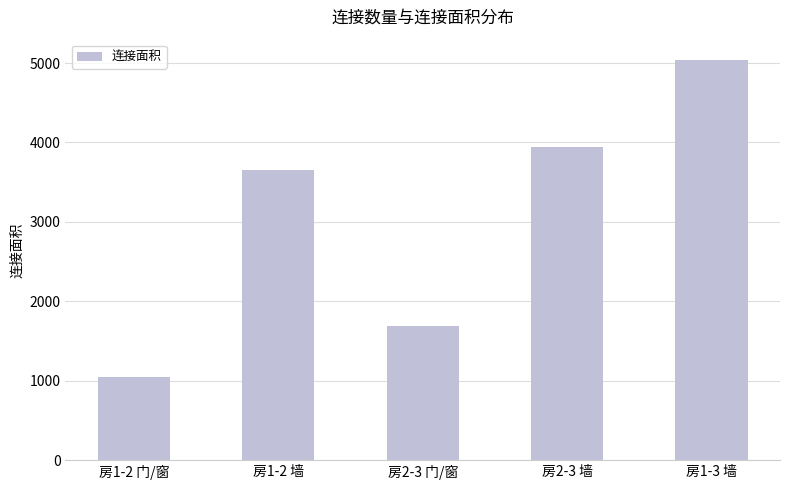

Reading right to left, extract all data points from this chart.

房1-3 墙=5042	房2-3 墙=3944	房2-3 门/窗=1683	房1-2 墙=3650	房1-2 门/窗=1050